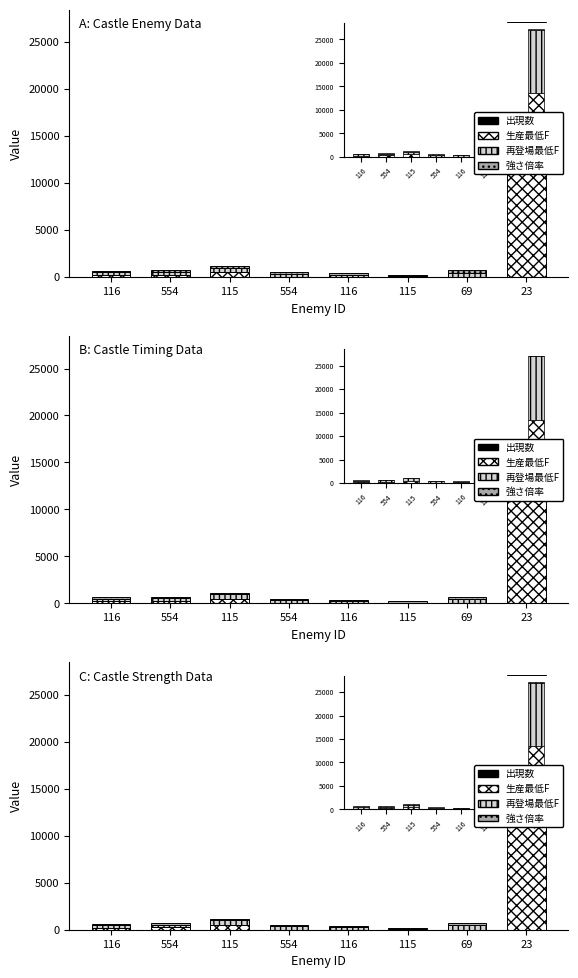

Reading right to left, transcribe all the data shown in this chart.

出現数: 23=0	69=1	115=2	116=5	554=5	115=2	554=4	116=0
生産最低F: 23=13500	69=0	115=0	116=0	554=0	115=500	554=250	116=200
再登場最低F: 23=13500	69=450	115=50	116=250	554=350	115=500	554=300	116=300
強さ倍率: 23=100	69=267	115=151	116=151	554=133	115=151	554=133	116=151